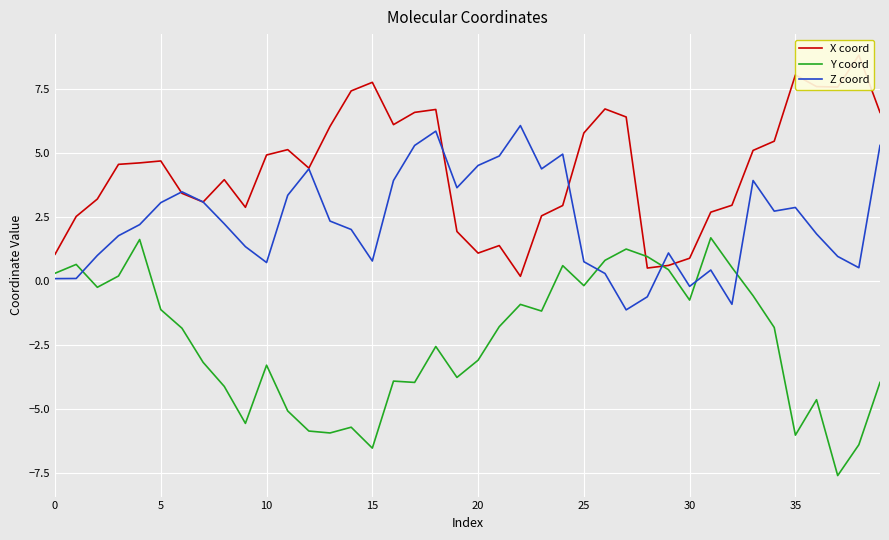

Is the value of X coord at 13 greater than the value of Z coord at 36?

Yes